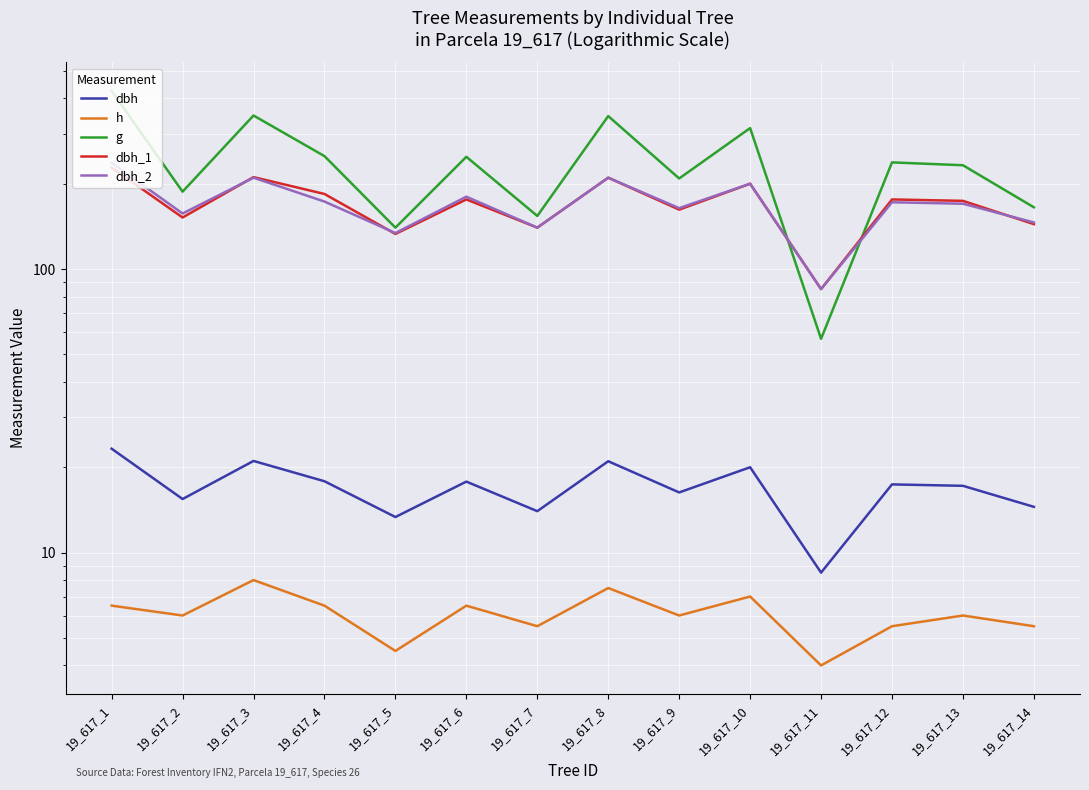

What is the greatest value displayed?

424.6